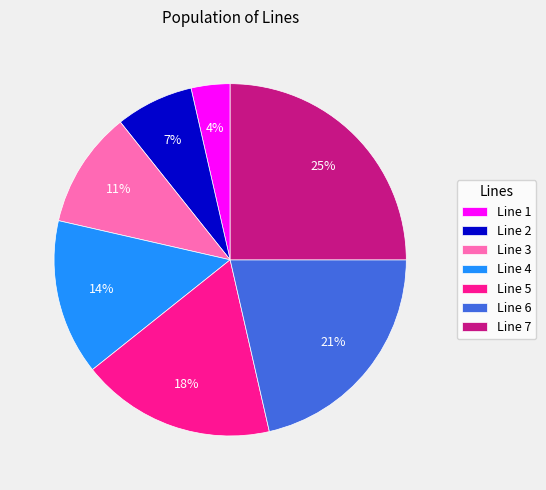

To the nearest percent, what is the average slice percentage?

14%